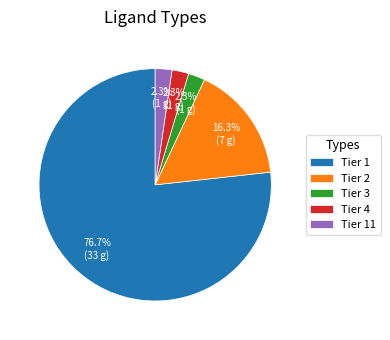

What percentage do Tier 1 and Tier 3 together represent?

79.1%